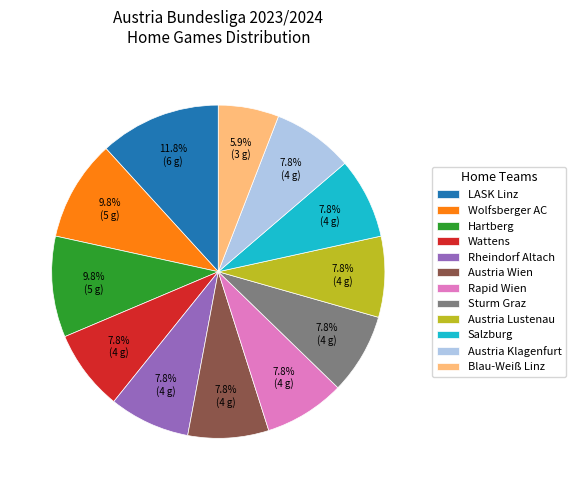

To the nearest percent, what is the difference between the largest and smallest slice percentages?

6%